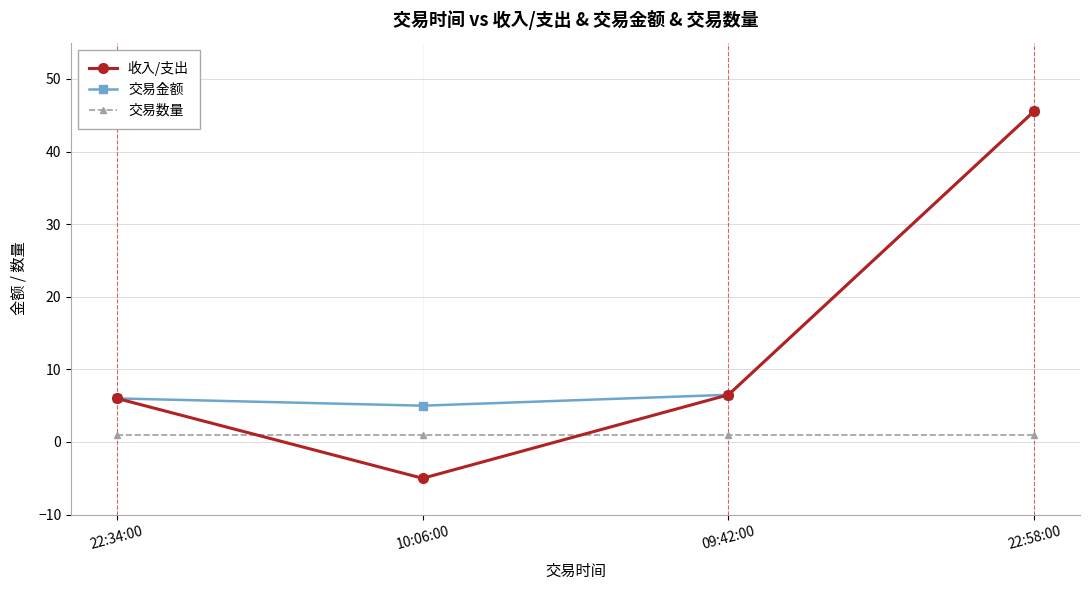

What is the label of the 1st point from the right?

22:58:00